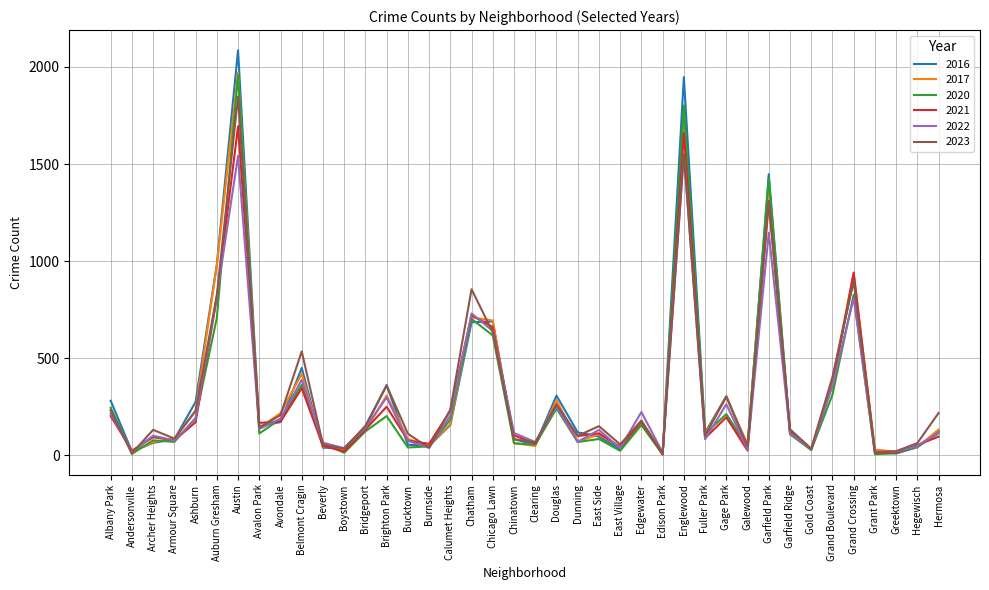

At which category does 2023 reach its first local peak?

Archer Heights